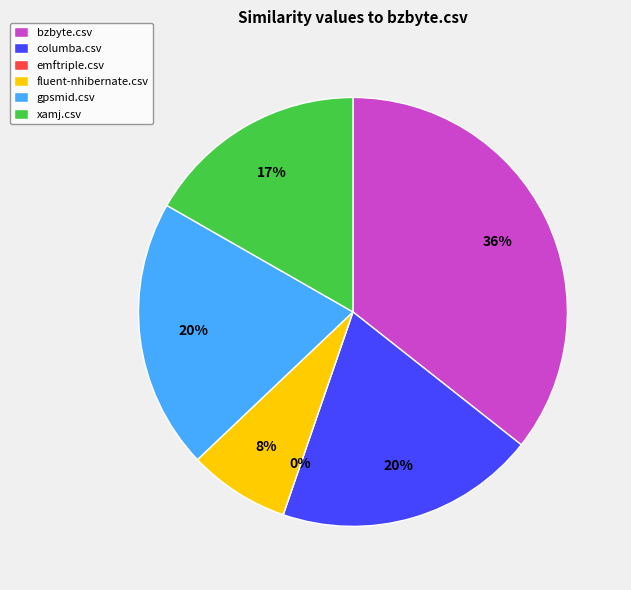

To the nearest percent, what is the difference between the largest and smallest slice percentages?

36%